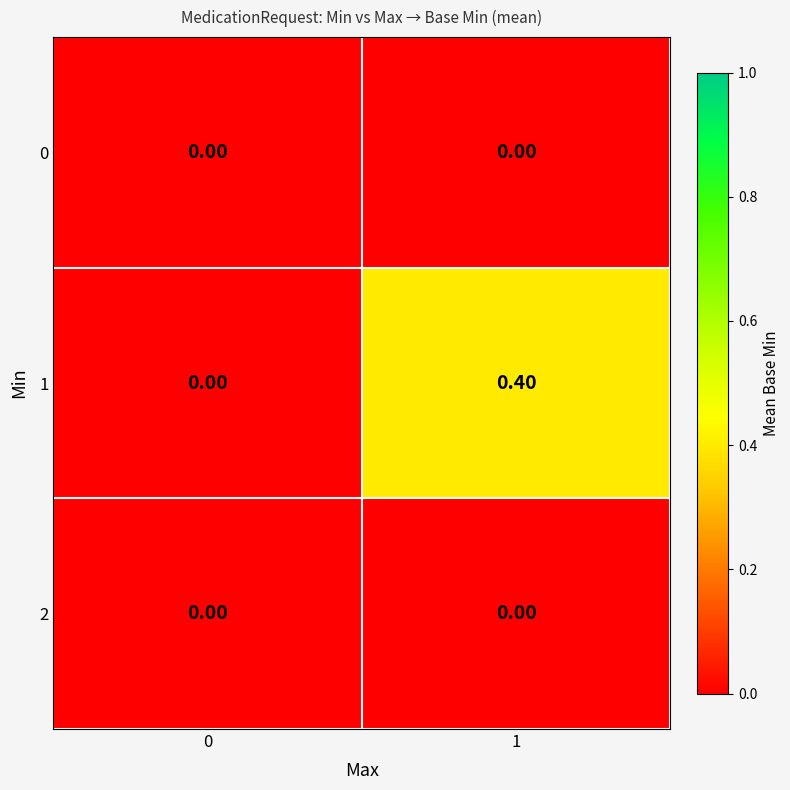

At which category is the sum across all series the highest?

1